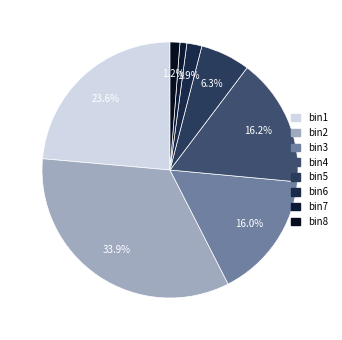

To the nearest percent, what is the difference between the largest and smallest slice percentages?

33%